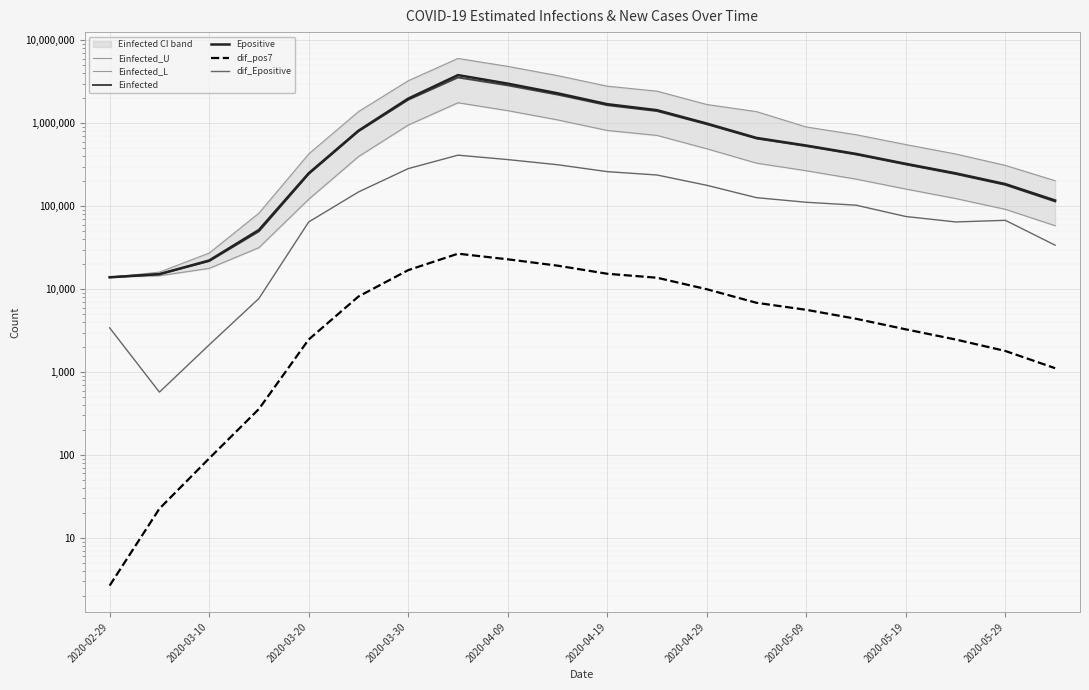

The dif_pos7 series shows 4293.9 at 2020-04-29. True or false?

False